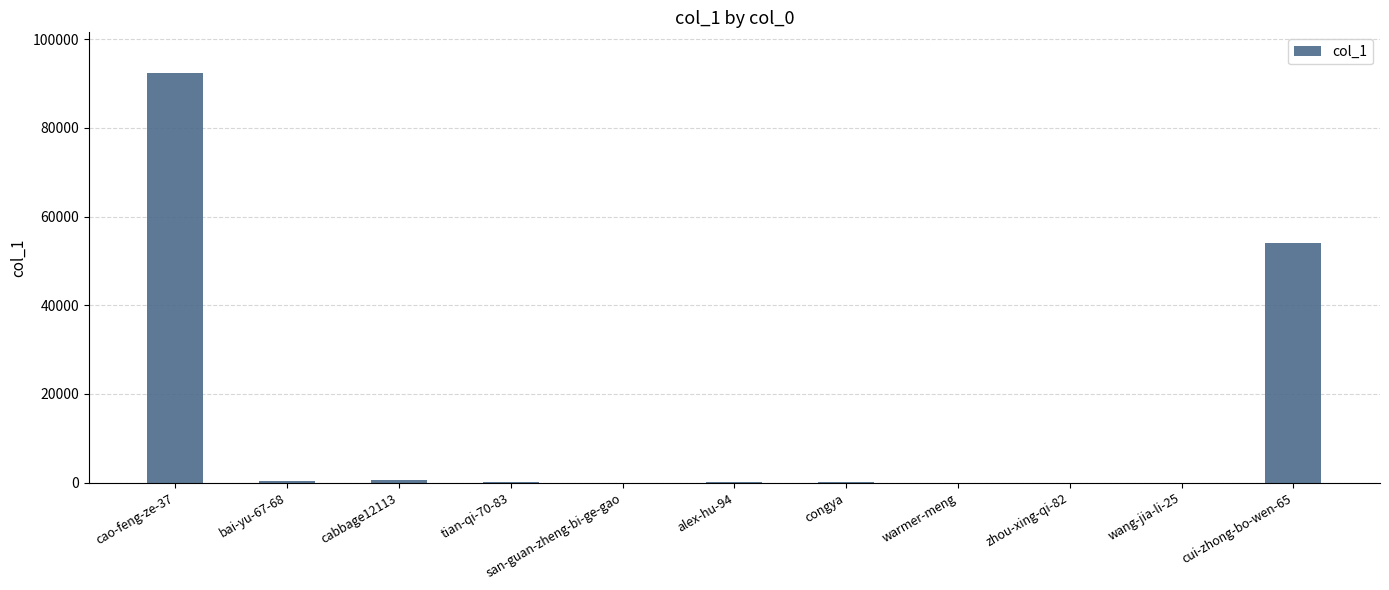

Is it true that the value at cui-zhong-bo-wen-65 is 13698?

False